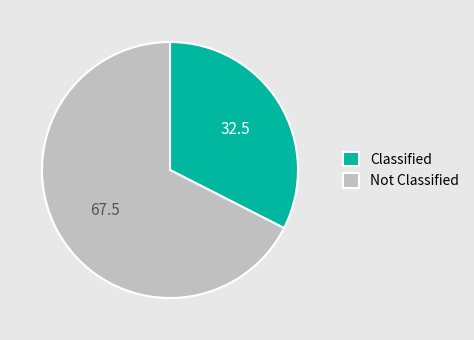

Does any single category account for the majority?

Yes